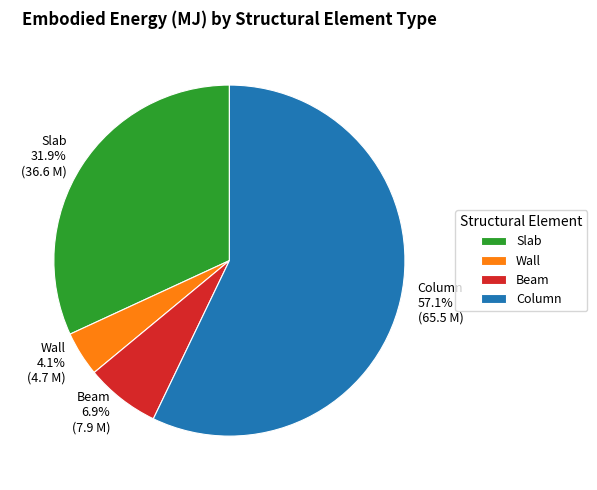

Is Beam the majority of the pie?

No